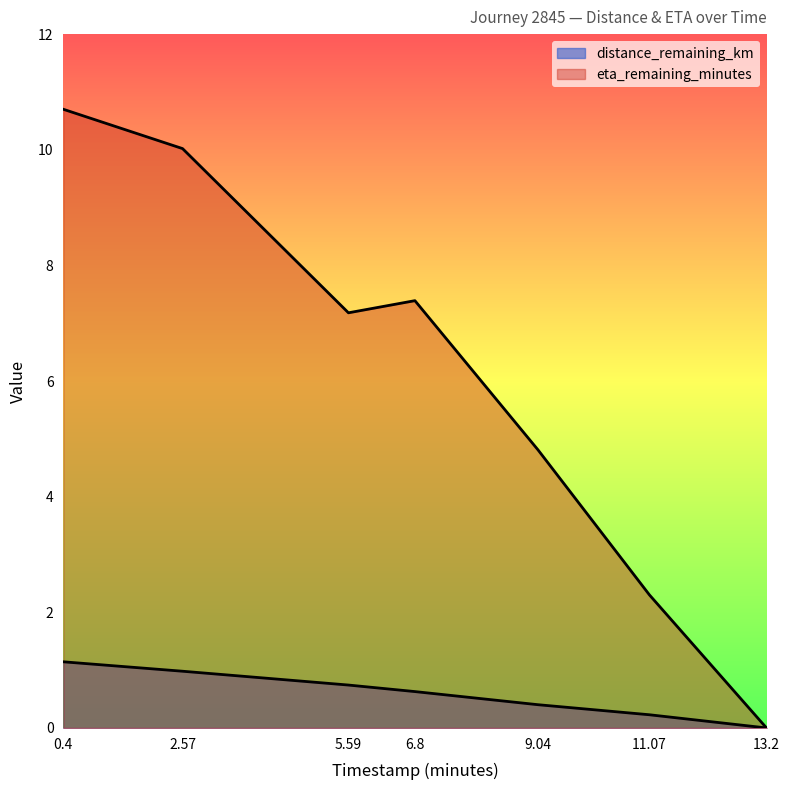

True or false: eta_remaining_minutes and distance_remaining_km cross at least once.

False